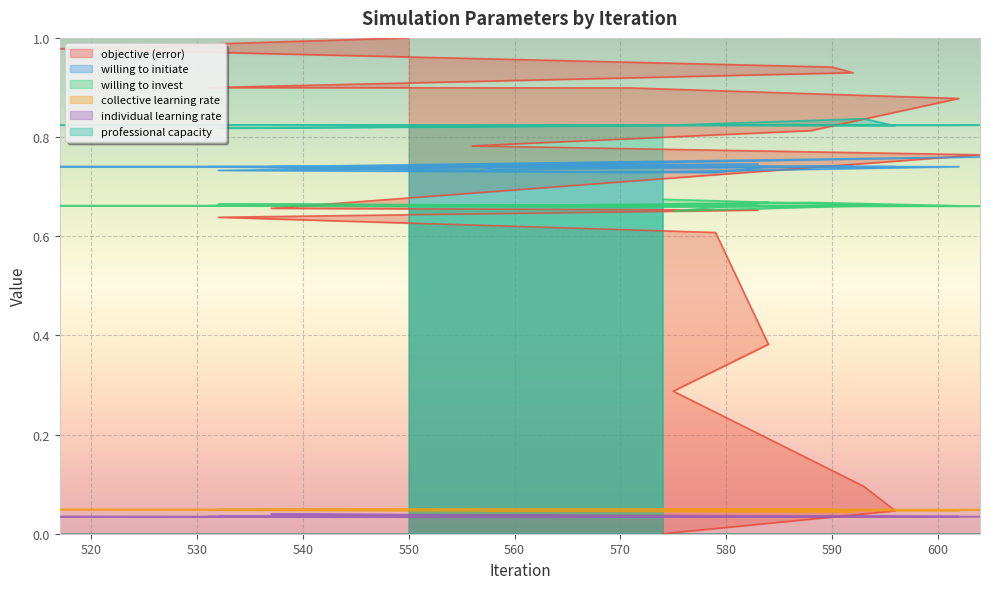

True or false: willing to initiate and collective learning rate intersect in this chart.

False